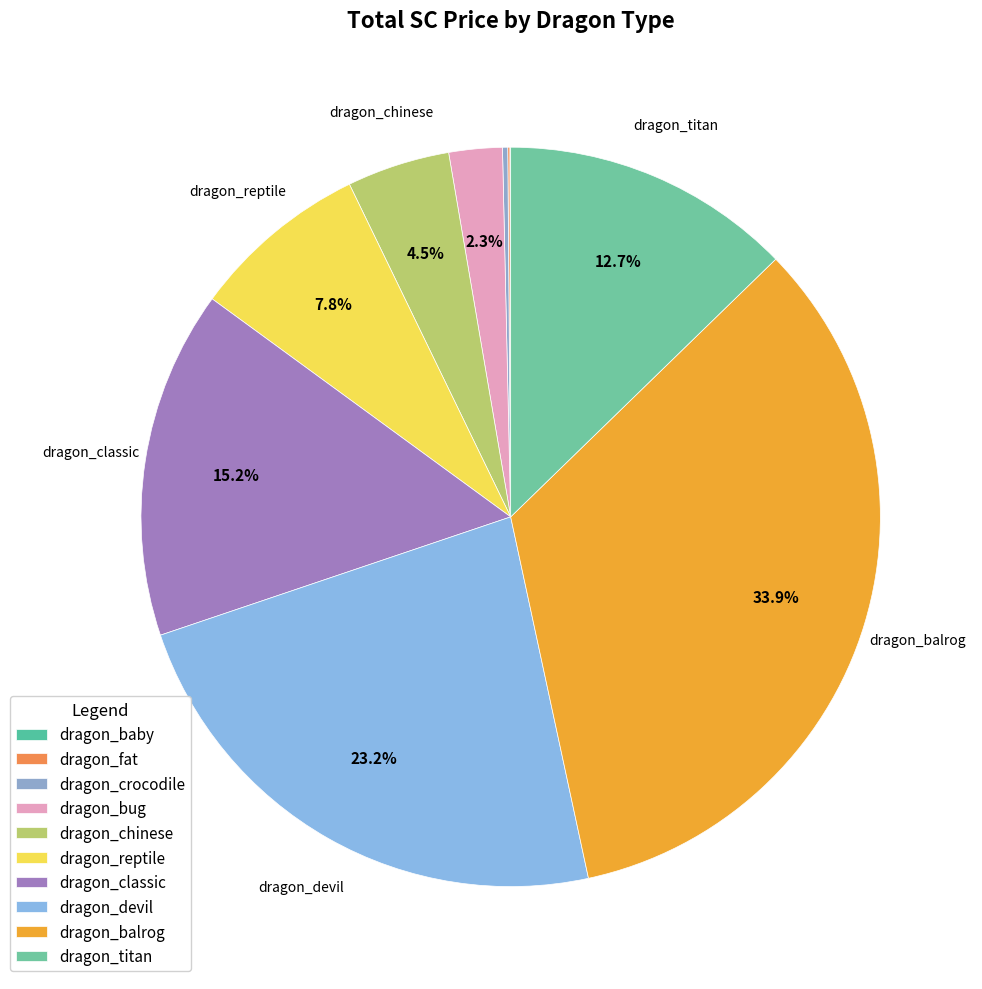

Rank the categories by value from highest to lowest.

dragon_balrog, dragon_devil, dragon_classic, dragon_titan, dragon_reptile, dragon_chinese, dragon_bug, dragon_crocodile, dragon_fat, dragon_baby